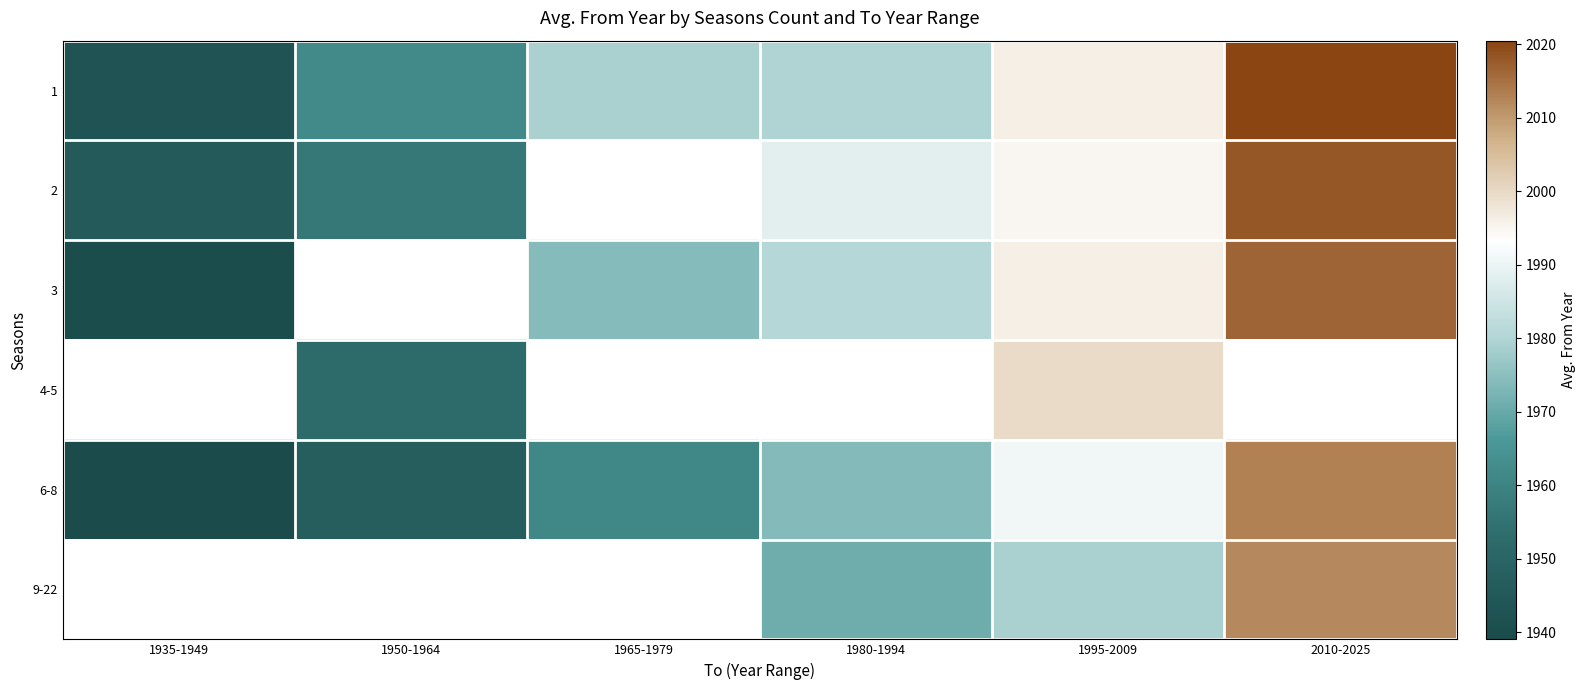

Count the number of categories in the chart.

6